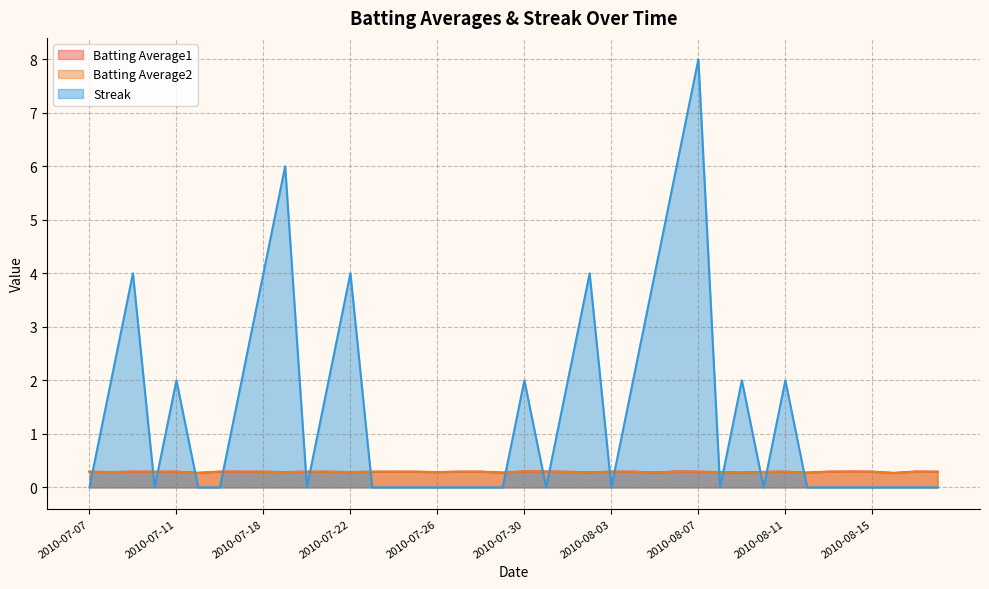

Where is Batting Average1 nearest to the value 0?

2010-08-16